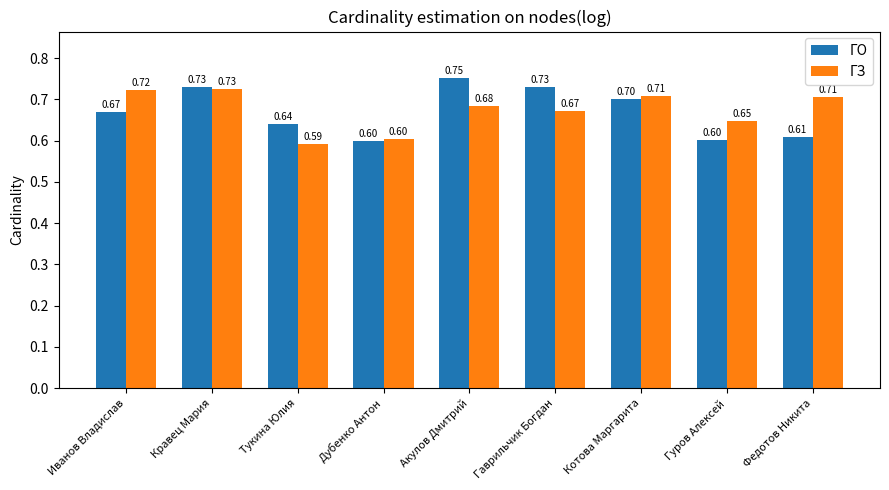

What is the difference between the maximum and minimum values in the ГО series?

0.2